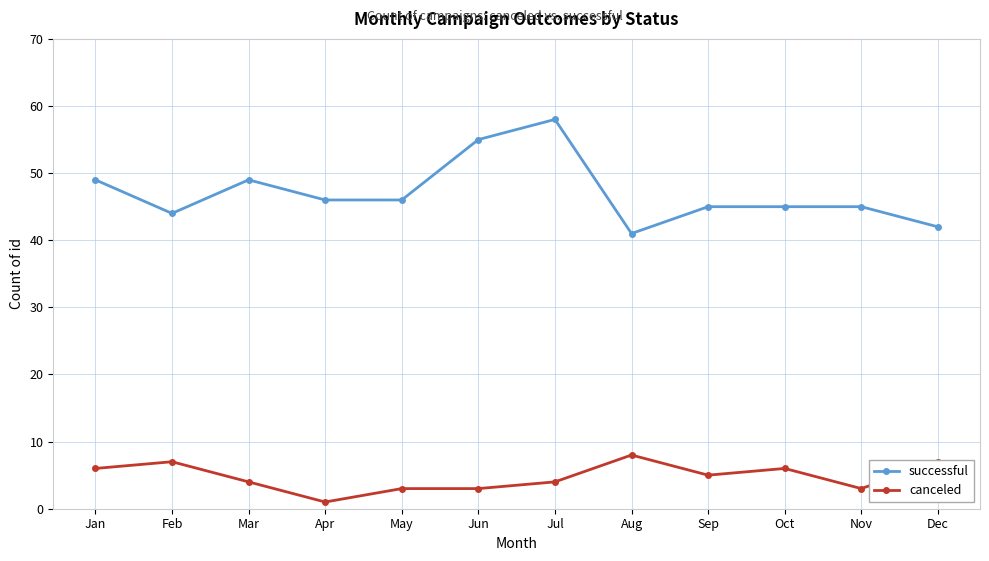

What are all the series names shown in the legend?

successful, canceled